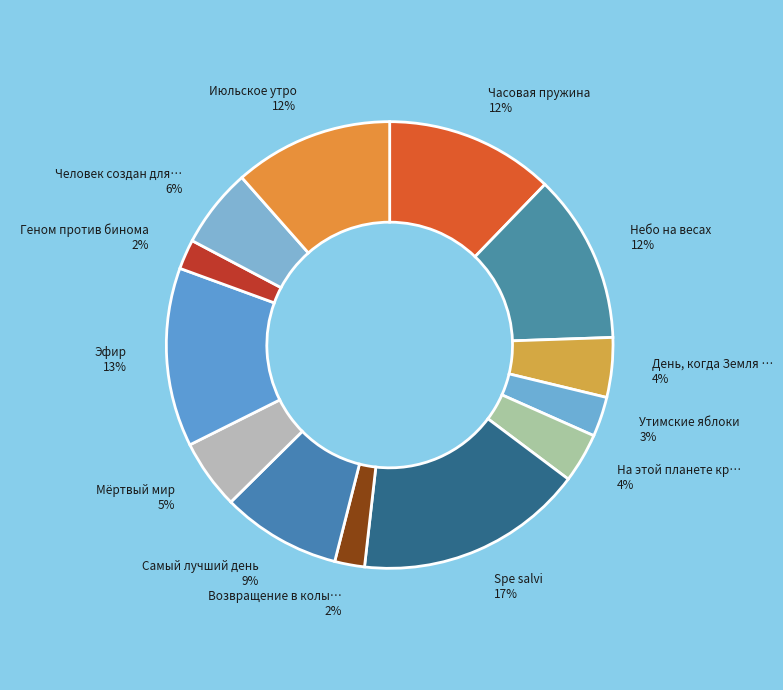

Which category has the smallest portion of the pie?

Возвращение в колыбель